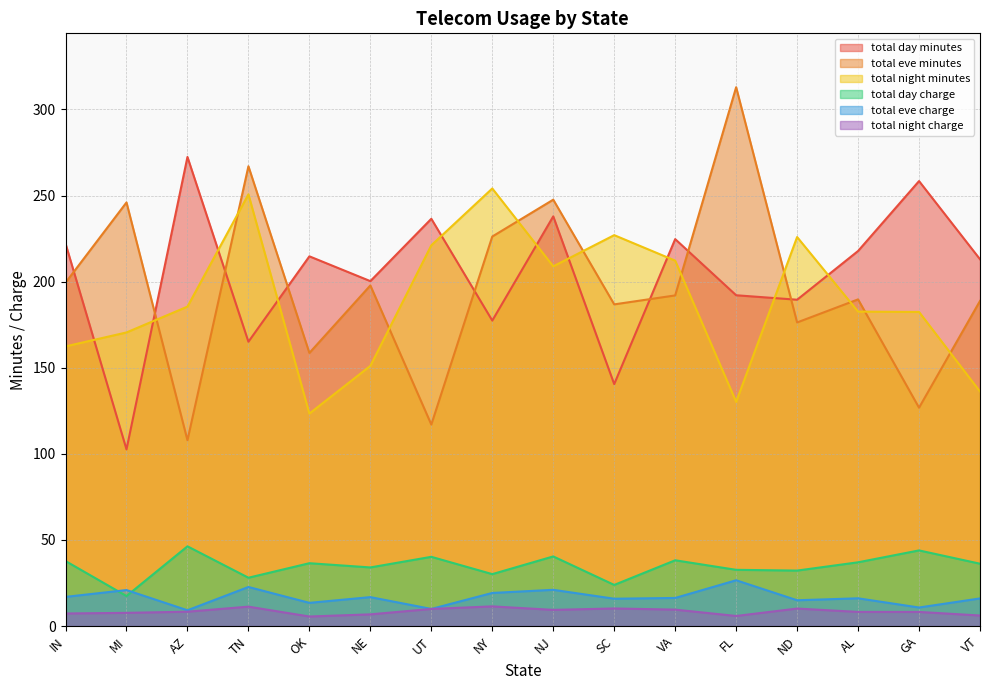

Reading left to right, transcribe all the data shown in this chart.

total day minutes: 222.1	102.6	272.4	165.1	214.7	200.3	236.5	177.4	237.9	140.5	224.7	192.1	189.5	217.8	258.4	213.0
total eve minutes: 199.4	246.0	107.9	267.0	158.6	197.8	117.0	226.2	247.6	186.8	192.0	312.9	176.3	189.7	126.8	188.8
total night minutes: 162.4	170.5	185.5	250.7	123.4	151.1	221.1	254.1	208.9	227.0	212.2	130.2	225.9	182.6	182.4	136.2
total day charge: 37.8	17.4	46.3	28.1	36.5	34.0	40.2	30.2	40.4	23.9	38.2	32.7	32.2	37.0	43.9	36.2
total eve charge: 16.9	20.9	9.2	22.7	13.5	16.8	9.9	19.2	21.1	15.9	16.3	26.6	15.0	16.1	10.8	16.1
total night charge: 7.3	7.7	8.3	11.3	5.5	6.8	9.9	11.4	9.4	10.2	9.6	5.9	10.2	8.2	8.2	6.1